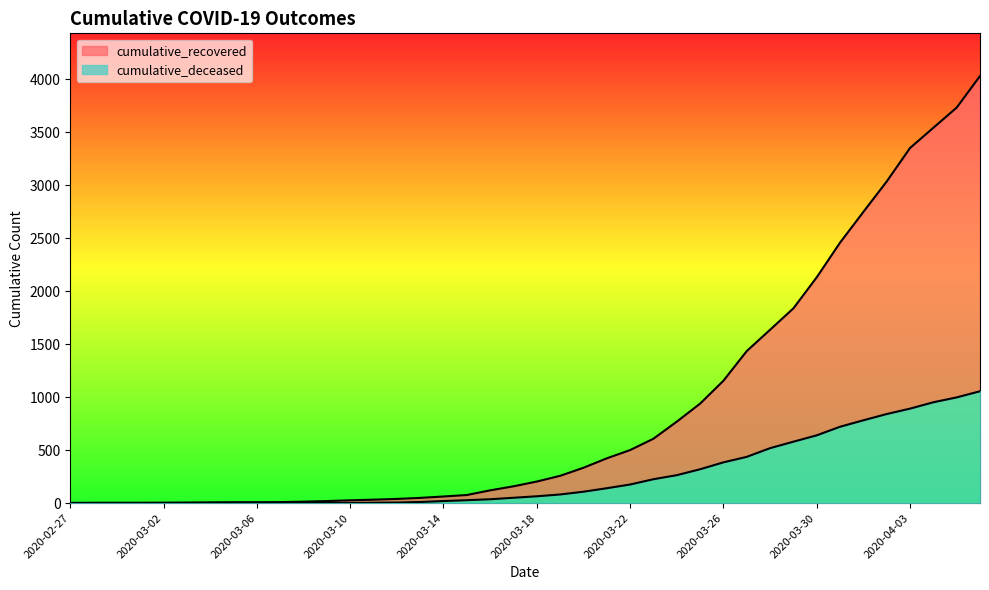

What is the label of the 29th point from the right?

2020-03-09